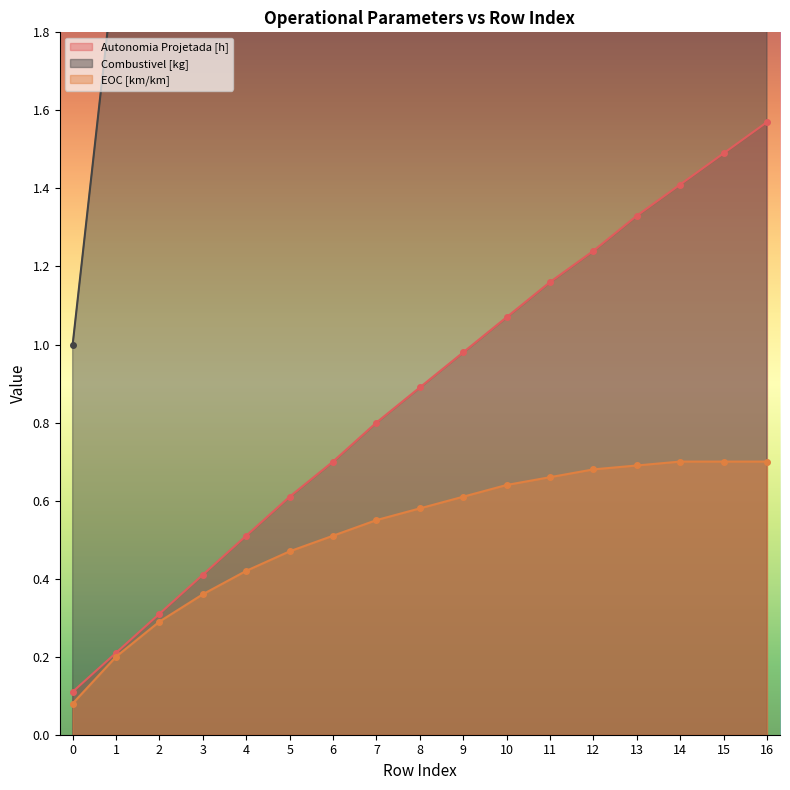

At which category does the chart reach its peak across all series?

16